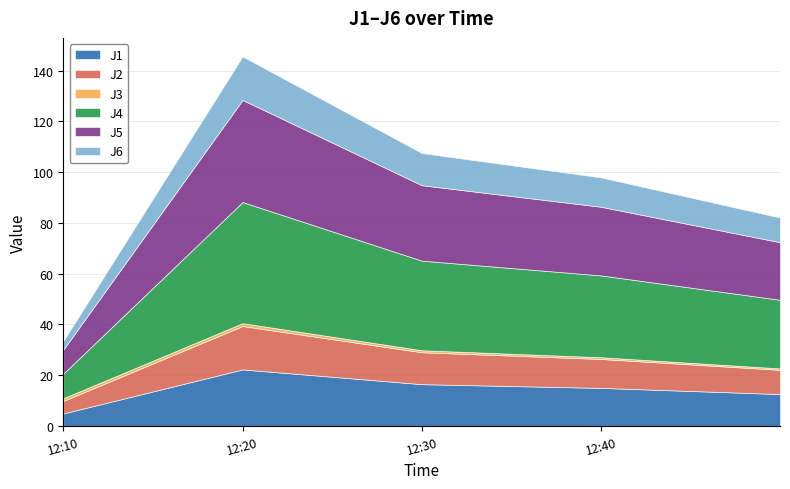

At which label does J2 reach its peak?

2022-09-26 12:20:00